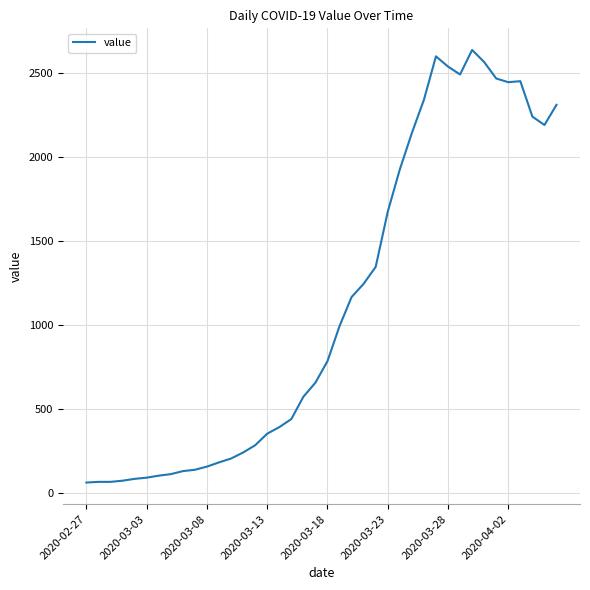

What is the difference between the maximum and minimum values?

2577